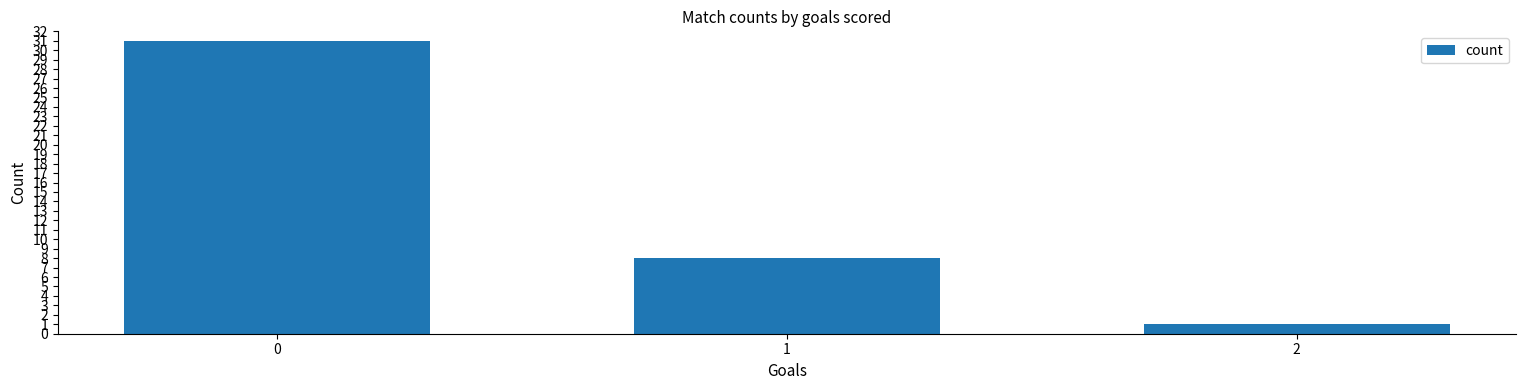

Approximately how many times larger is the value at 1 compared to 2?

8.0